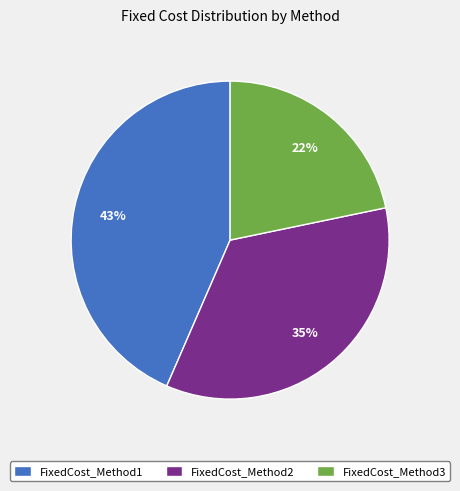

To the nearest percent, what portion does FixedCost_Method3 represent?

22%